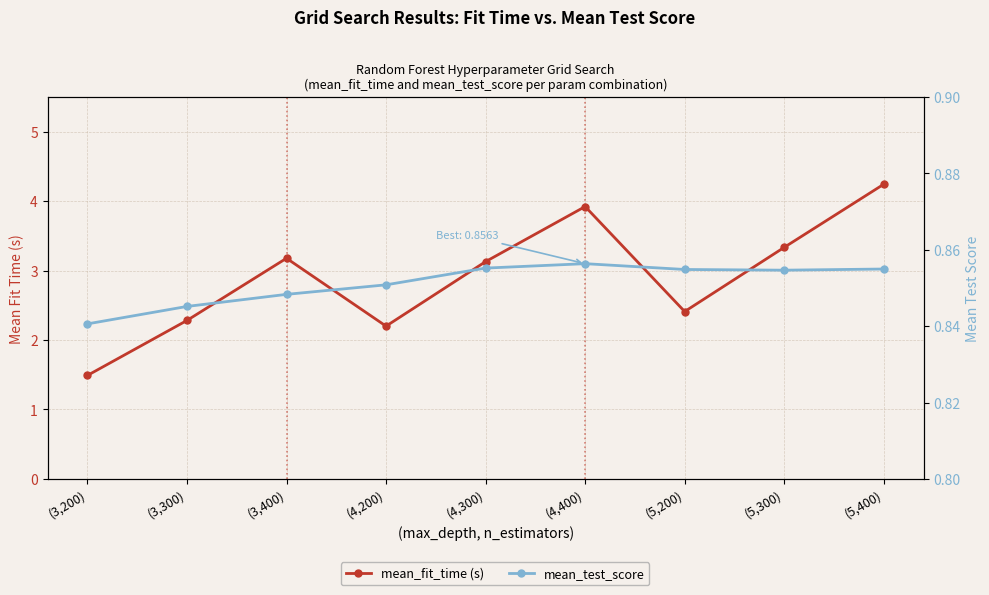

Where is mean_test_score nearest to the value 0?

(3,200)